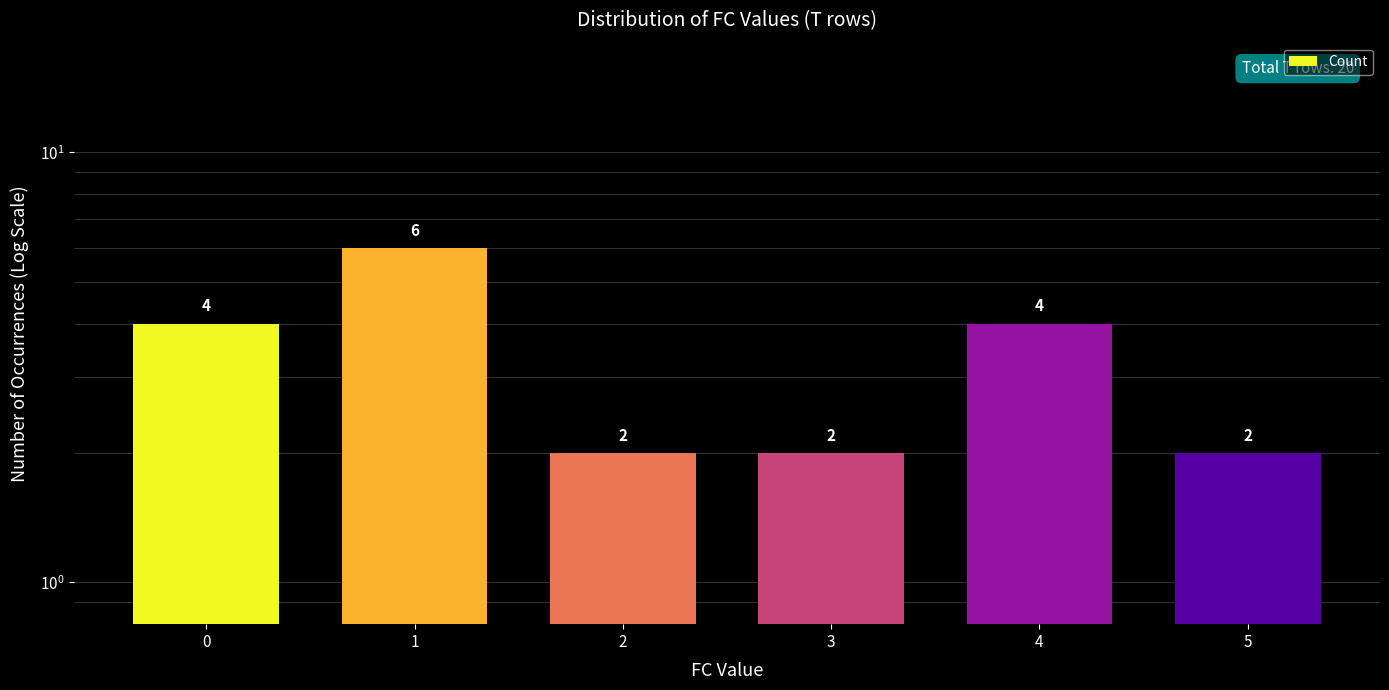

Rank the categories by value from lowest to highest.

2, 3, 5, 0, 4, 1